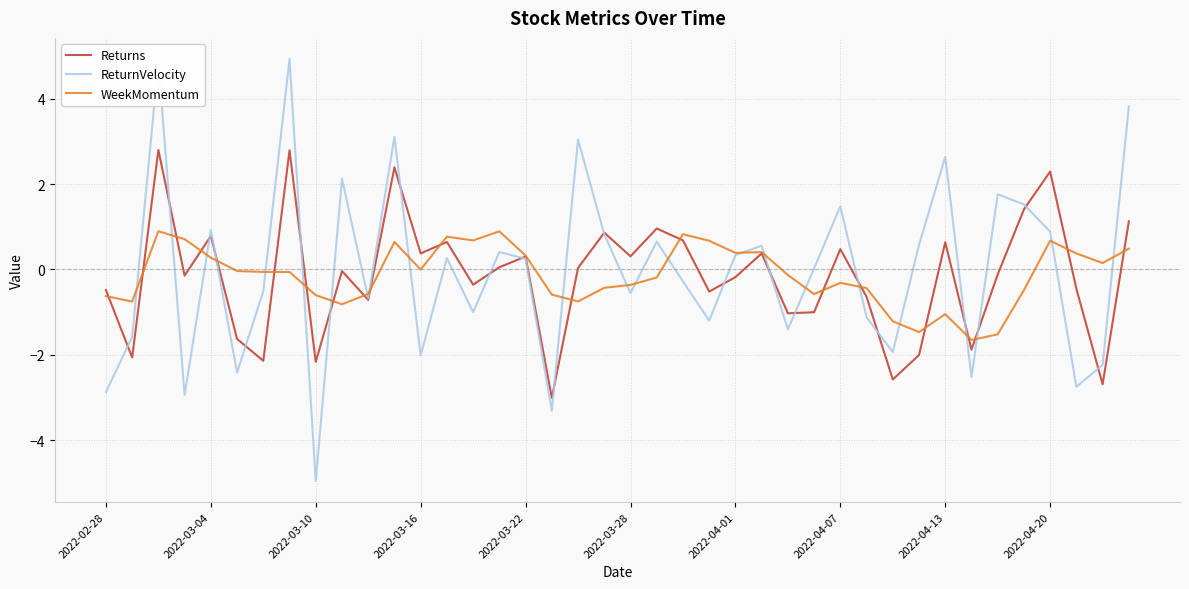

List the series in order of their peak value, highest first.

ReturnVelocity, Returns, WeekMomentum